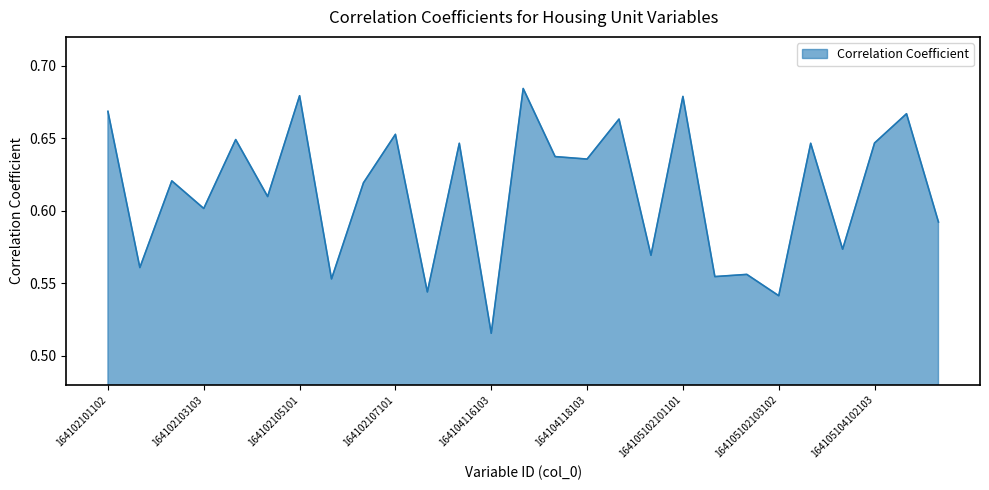

List the labels in order of value, smallest first.

164104116103, 164105102103102, 164102107102, 164102106101, 164105102101102, 164105102103101, 164102102103, 164105101104102, 164105103103102, 164105106103, 164102103103, 164102104103, 164102106102, 164102103101, 164104118103, 164104118102, 164102108102, 164105103101102, 164105104102103, 164102104101, 164102107101, 164104119102, 164105106102, 164102101102, 164105102101101, 164102105101, 164104118101